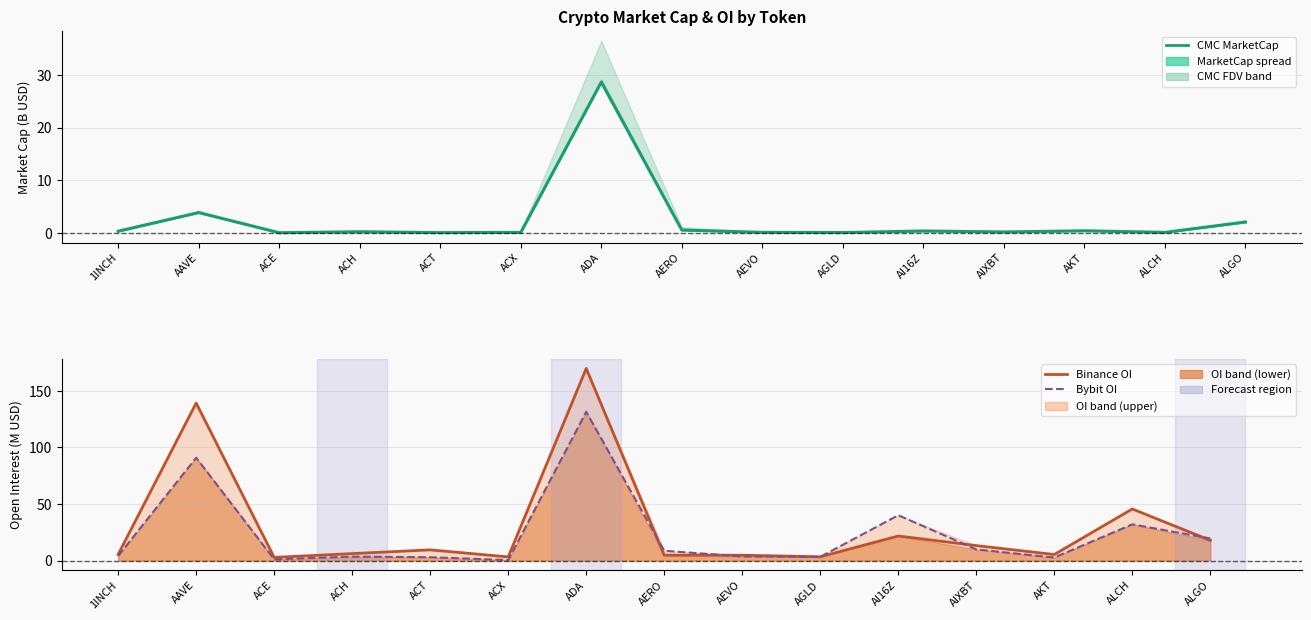

List the series in order of their overall mean, highest first.

Binance OI (M USD), Bybit OI (M USD), CMC MarketCap (B USD)